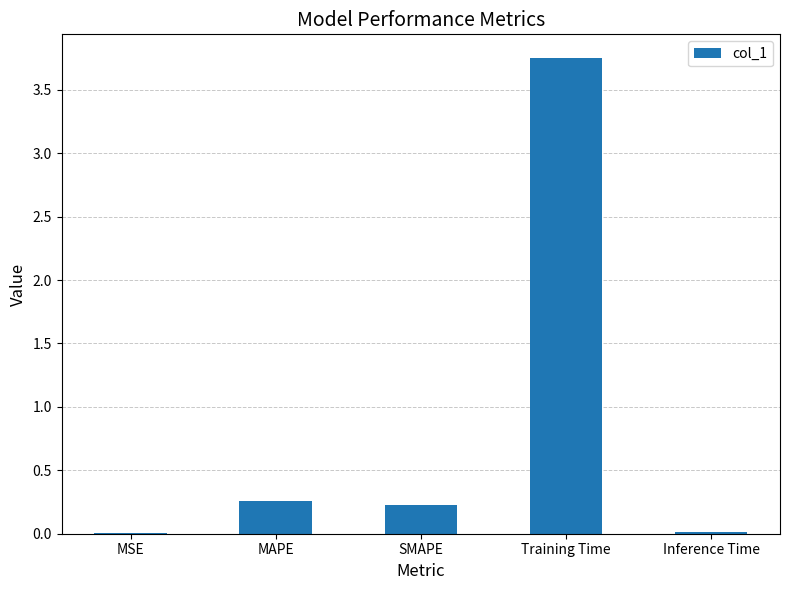

Between MSE and MAPE, which is larger?

MAPE